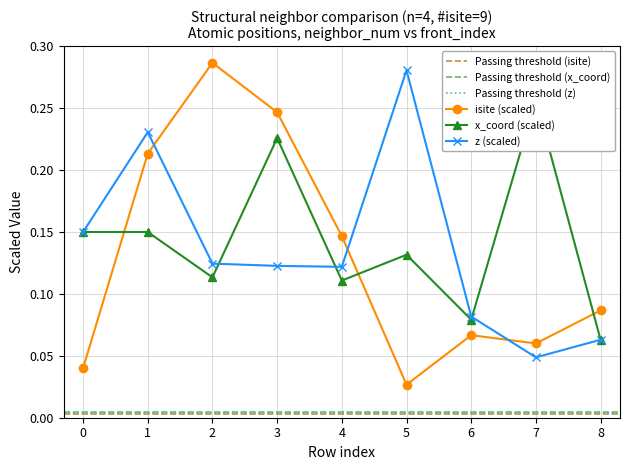

Does the chart have visible grid lines?

Yes